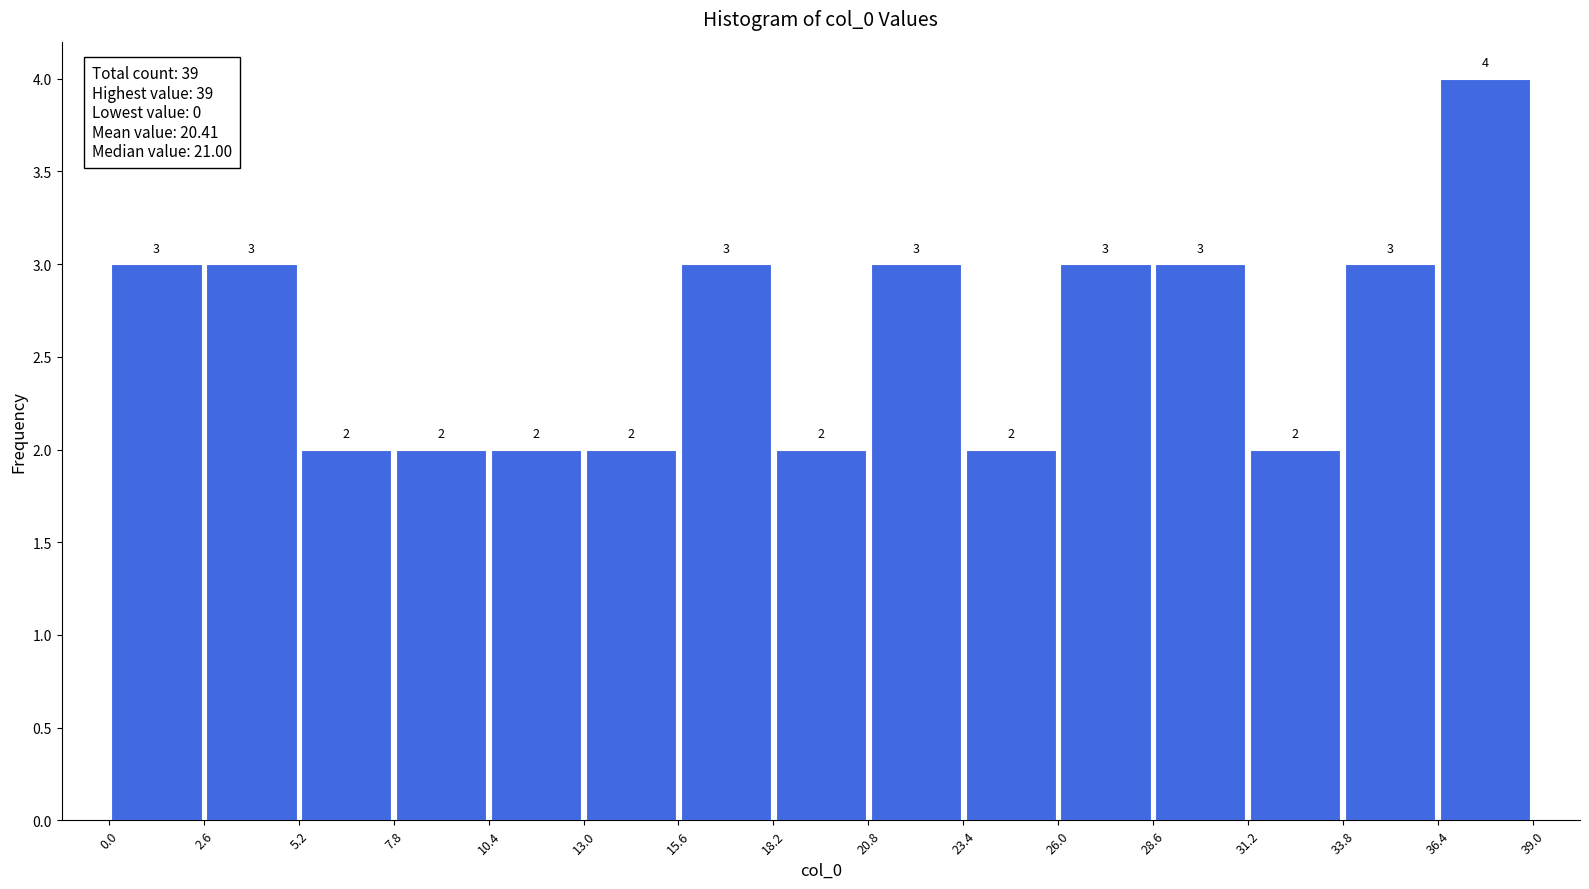

Reading left to right, transcribe this chart: for each bar, give the range it covers on the x-axis and its height.

0.0 to 2.6: 3
2.6 to 5.2: 3
5.2 to 7.8: 2
7.8 to 10.4: 2
10.4 to 13.0: 2
13.0 to 15.6: 2
15.6 to 18.2: 3
18.2 to 20.8: 2
20.8 to 23.4: 3
23.4 to 26.0: 2
26.0 to 28.6: 3
28.6 to 31.2: 3
31.2 to 33.8: 2
33.8 to 36.4: 3
36.4 to 39.0: 4